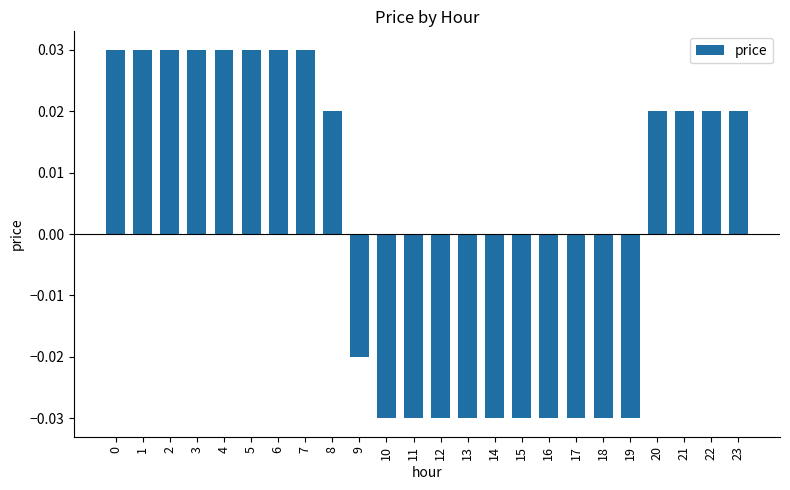

How many categories are shown in the chart?

24